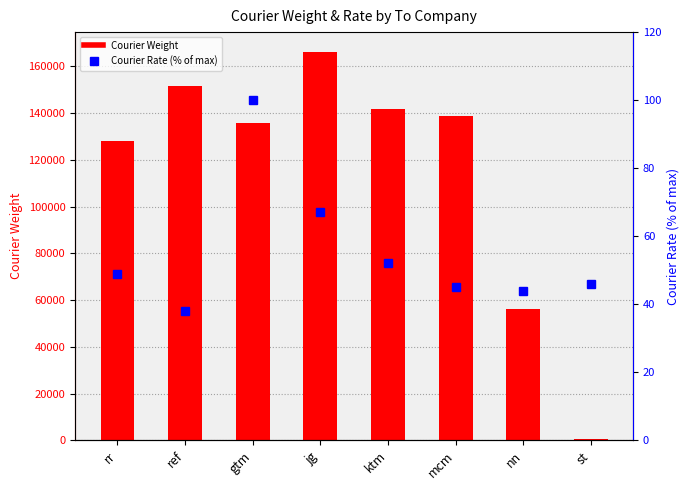

What is the total value across all series at mcm?

138740.6